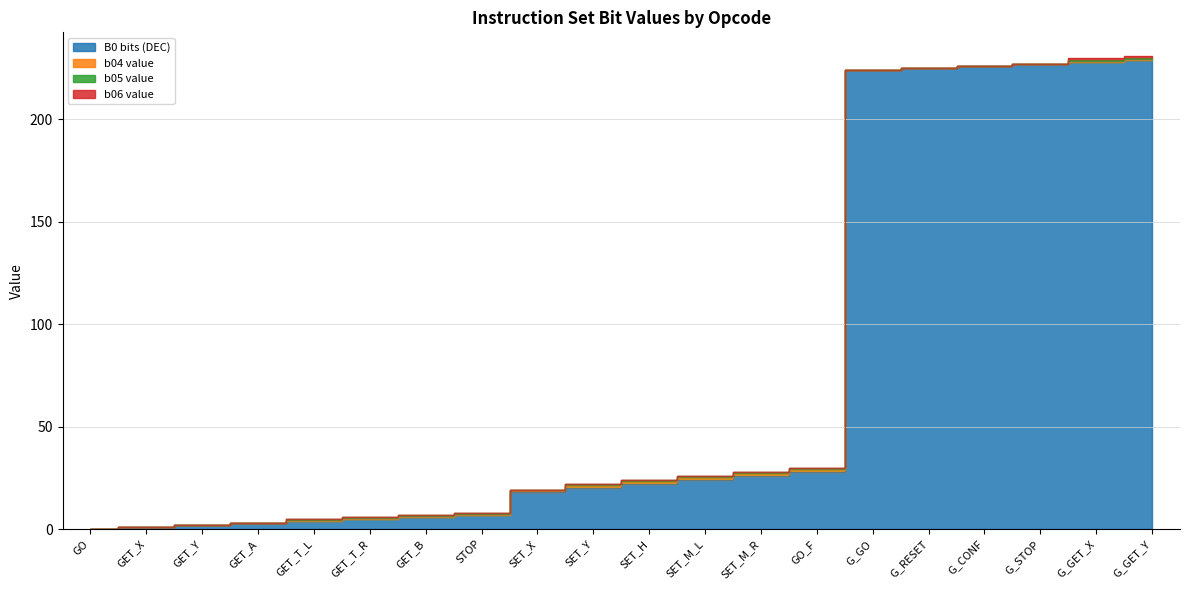

What is the spread (max minus min) of values at SET_X?

18